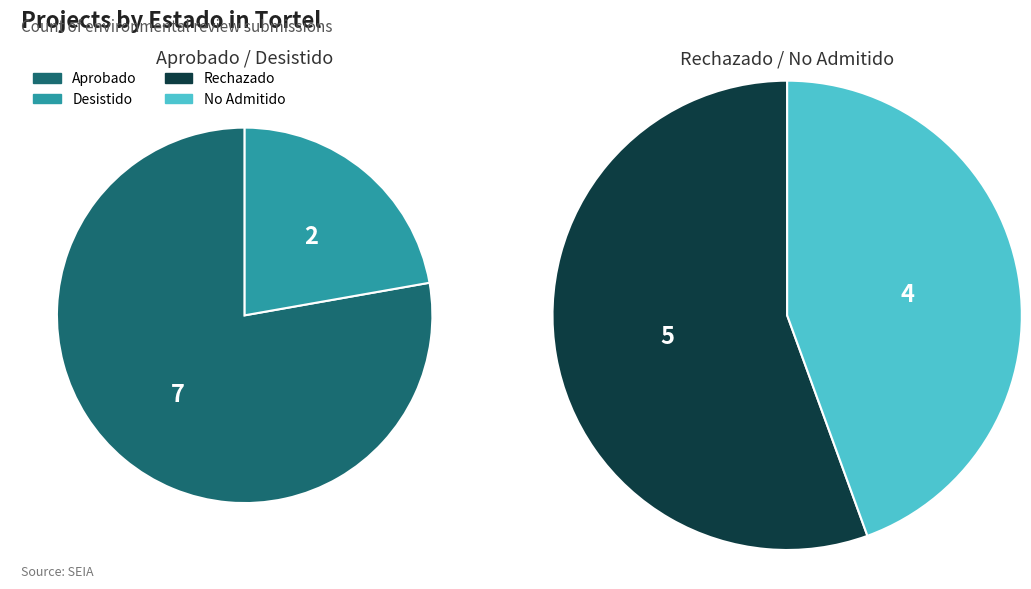

How many segments does this pie chart have?

4